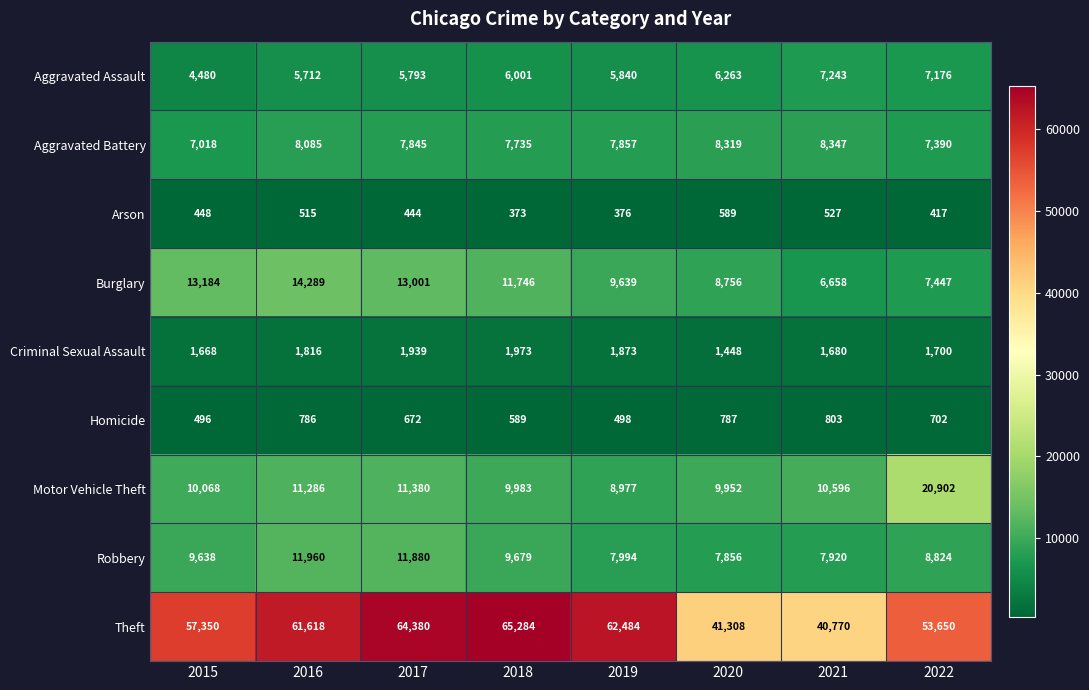

What is the difference between the second highest and minimum values in the Theft series?

23610